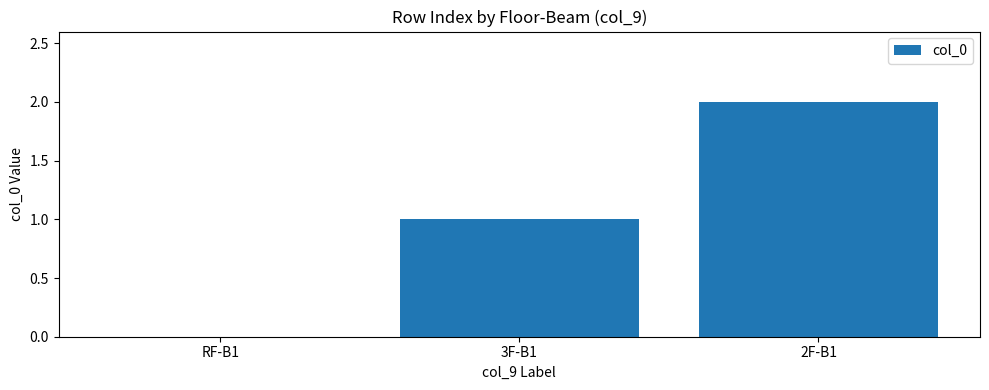

Approximately how many times larger is the value at 3F-B1 compared to 2F-B1?

0.5